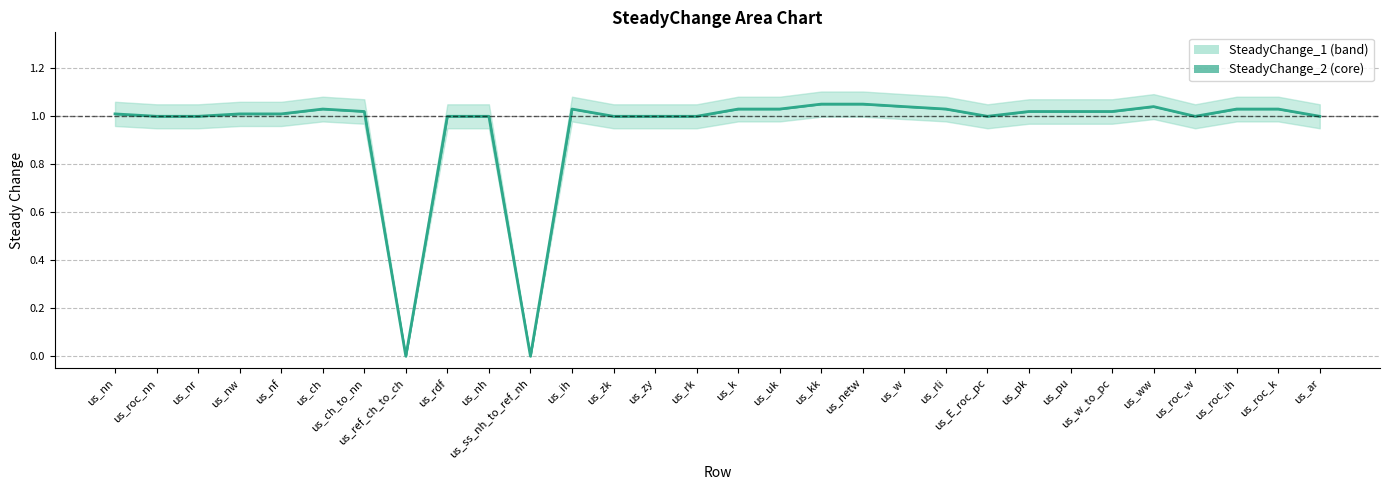

List the labels in order of value, smallest first.

us_ref_ch_to_ch, us_ss_nh_to_ref_nh, us_roc_nn, us_nr, us_rdf, us_nh, us_zk, us_zy, us_rk, us_E_roc_pc, us_roc_w, us_ar, us_nn, us_nw, us_nf, us_ch_to_nn, us_pk, us_pu, us_w_to_pc, us_ch, us_ih, us_k, us_uk, us_rli, us_roc_ih, us_roc_k, us_w, us_ww, us_kk, us_netw